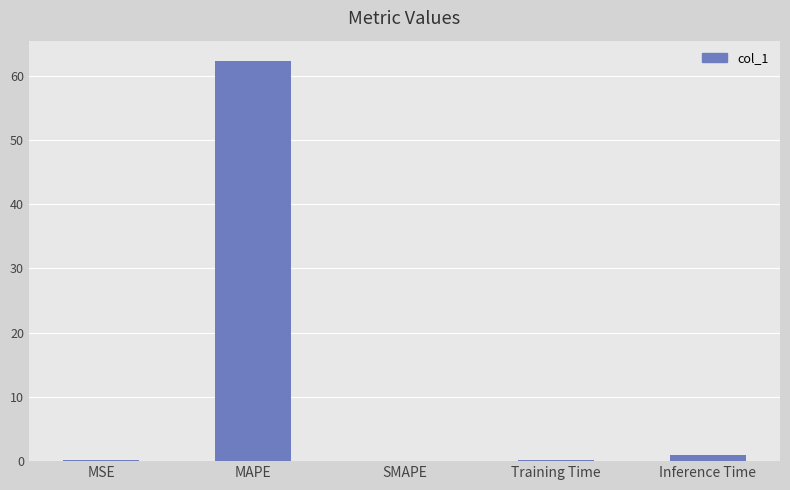

Is it true that the value at MAPE is 42.2?

False